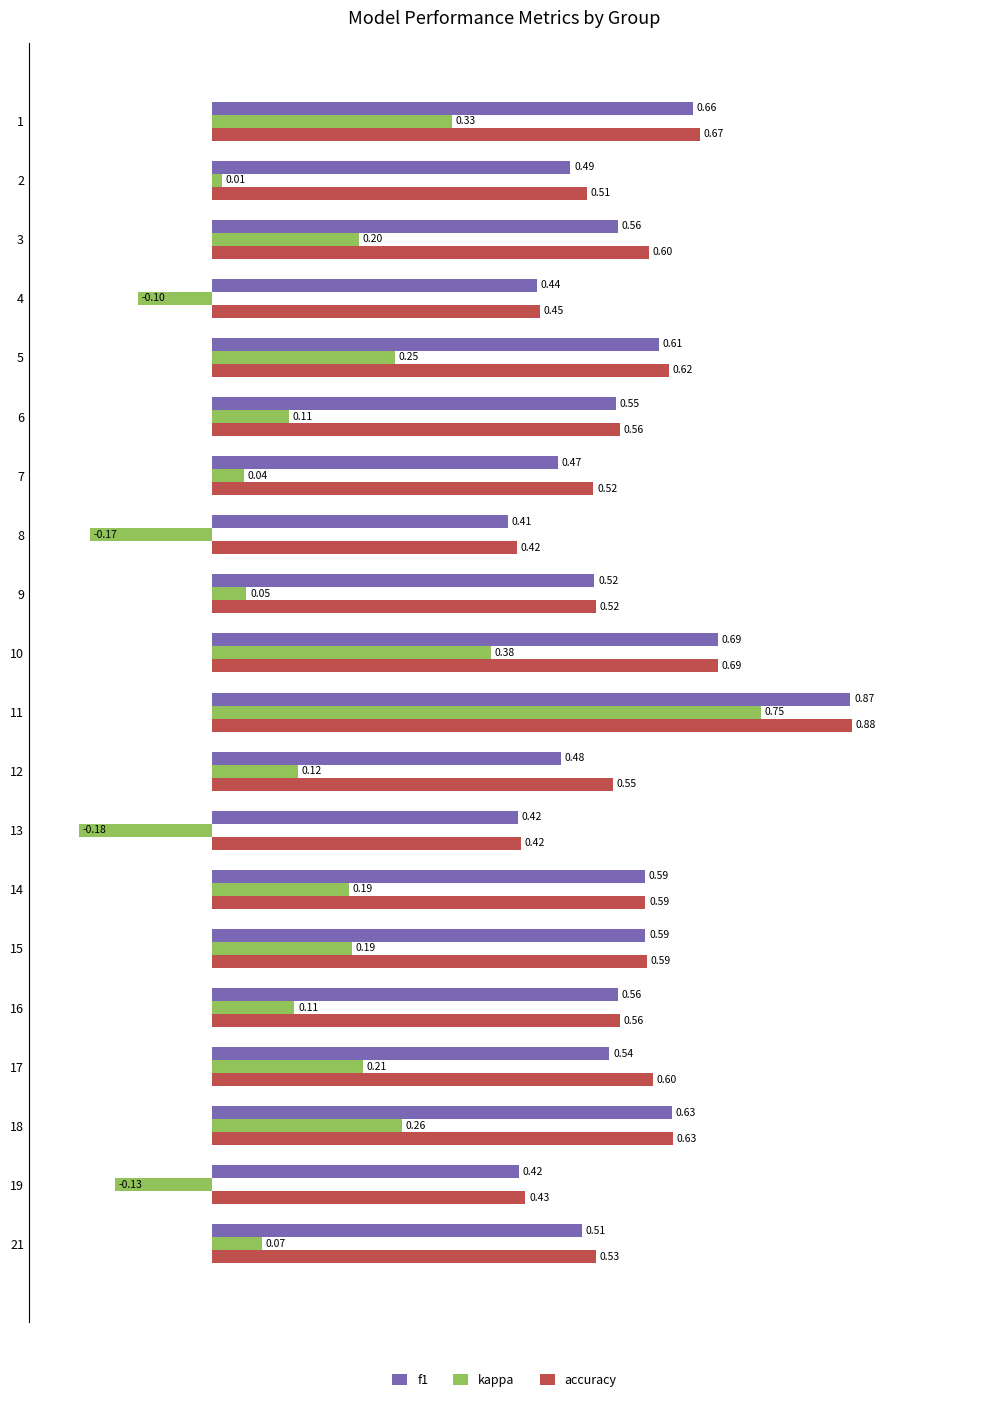

What is the average value of the f1 series?

0.6